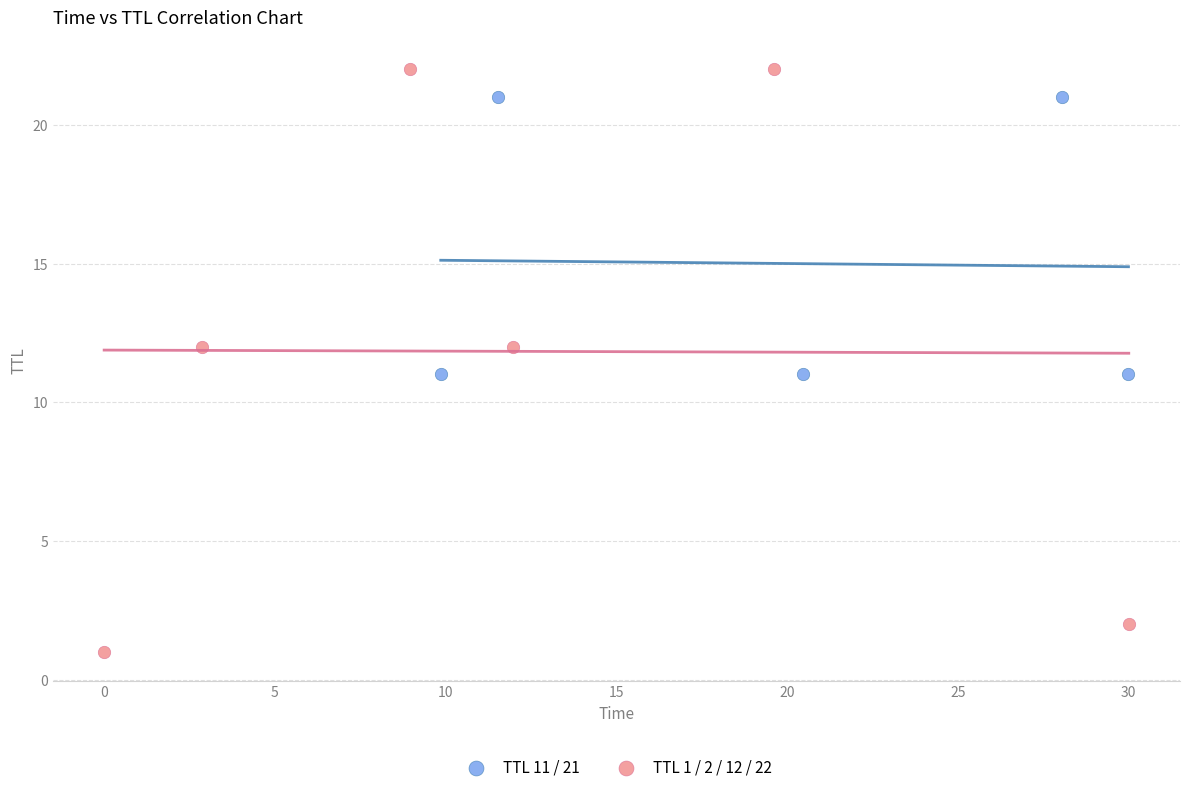

Which series has the largest Y range (max minus min)?

TTL 1 / 2 / 12 / 22